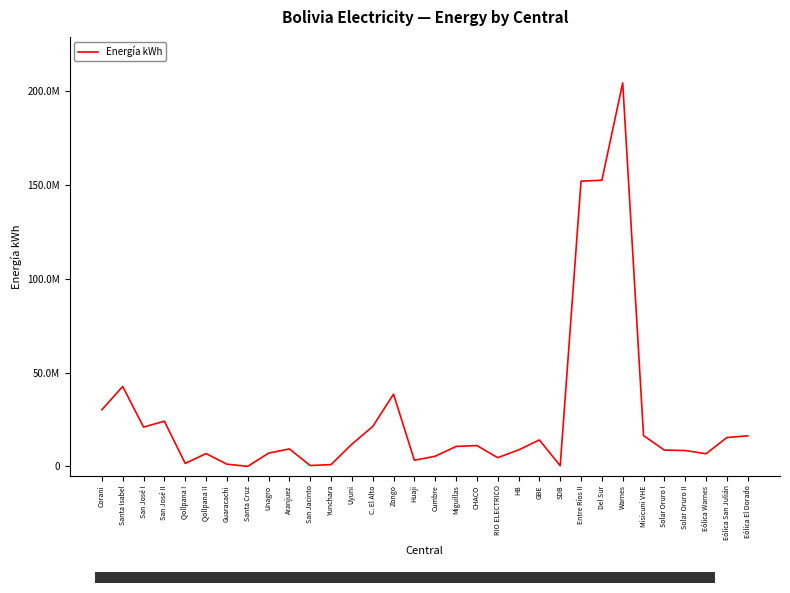

What position from the left is Solar Oruro I?

28